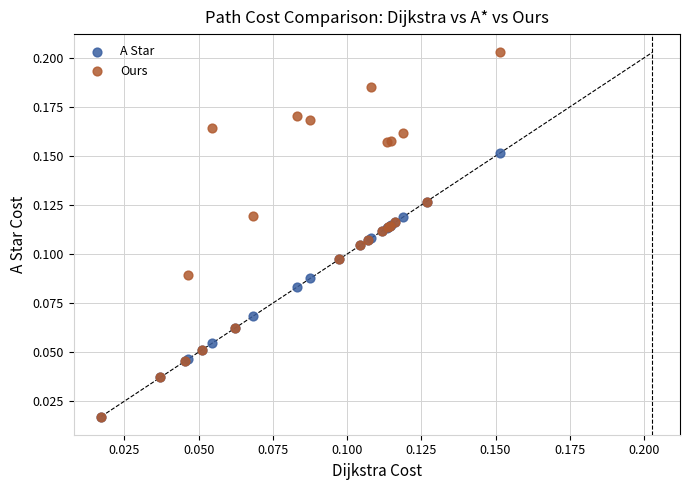

What are all the series names shown in the legend?

A Star, Ours